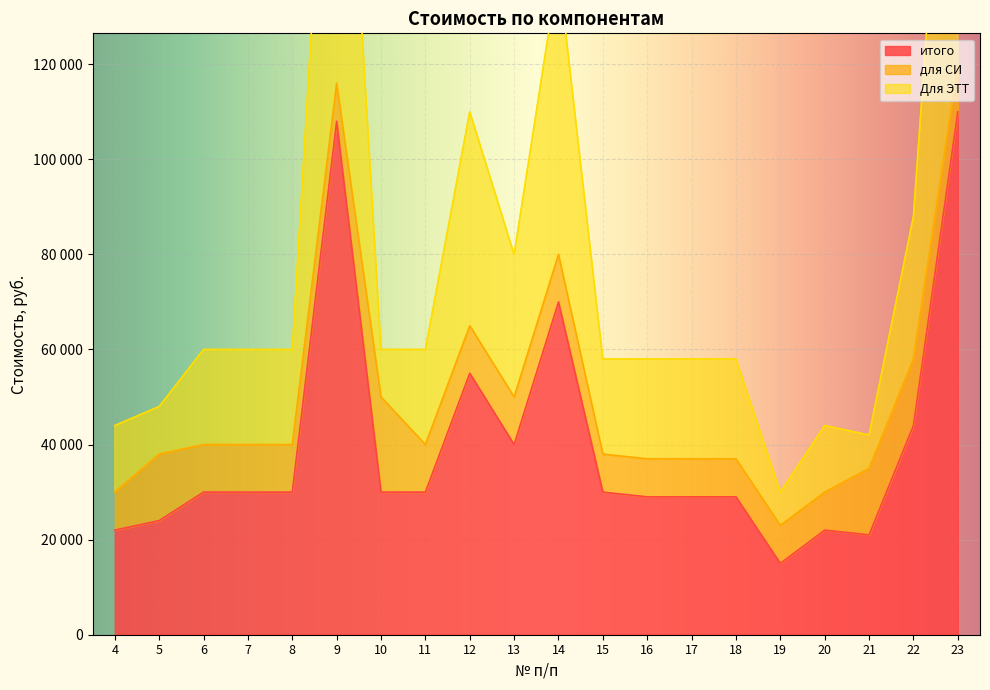

Count the number of categories in the chart.

20